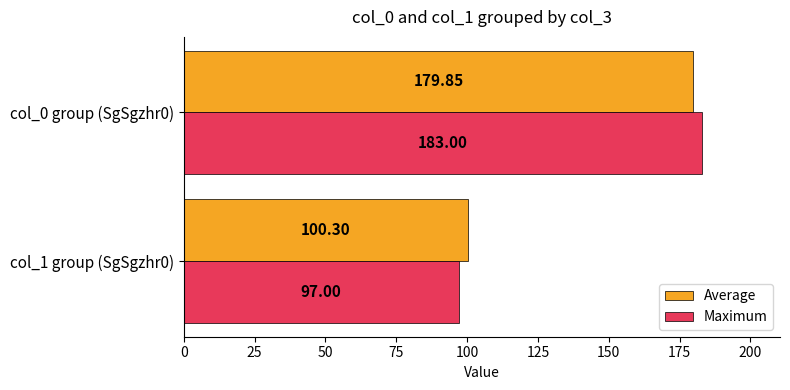

What is the difference between the highest and lowest values at col_1 group (SgSgzhr0)?

3.3